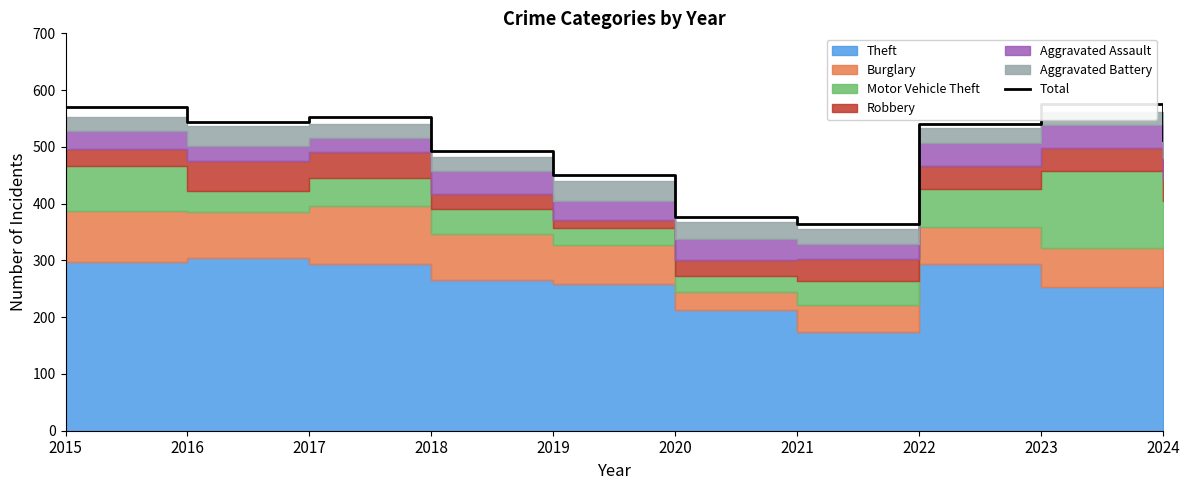

Which has a higher value, 2018 or 2023?

2023